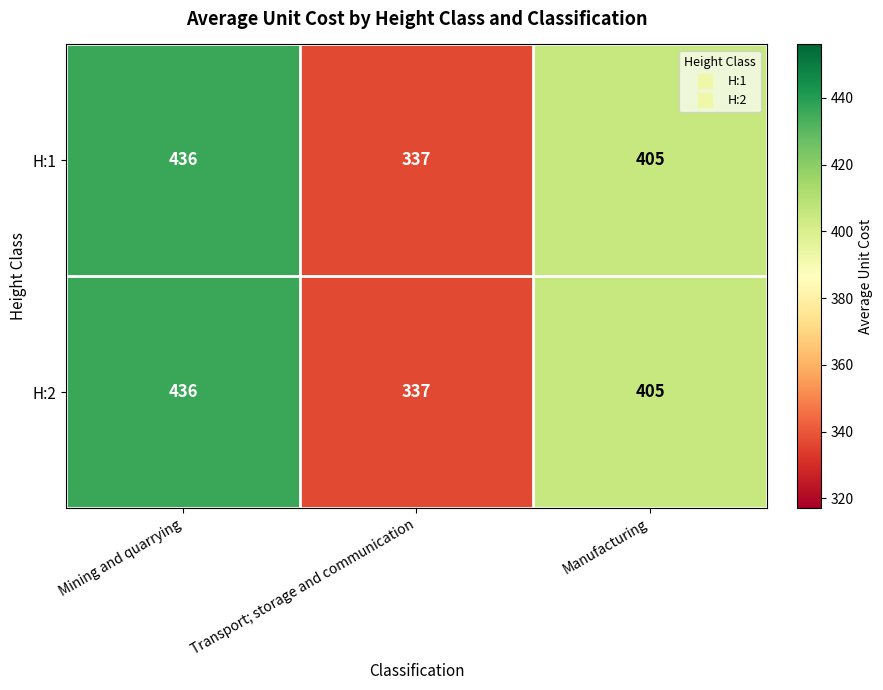

What is the difference between the maximum and minimum values in the H:1 series?

99